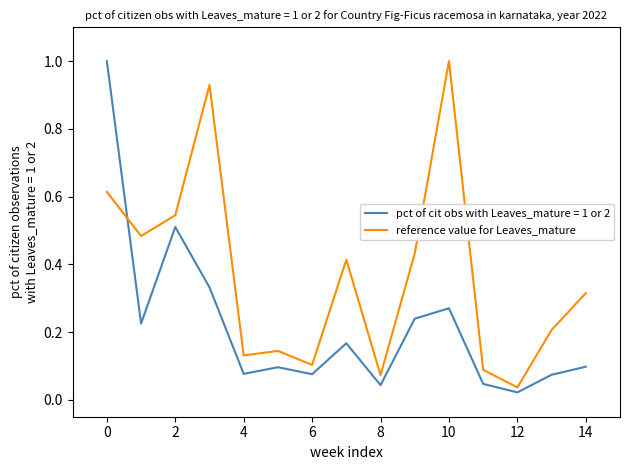

List the series in order of their overall mean, highest first.

reference value for Leaves_mature, pct of cit obs with Leaves_mature = 1 or 2